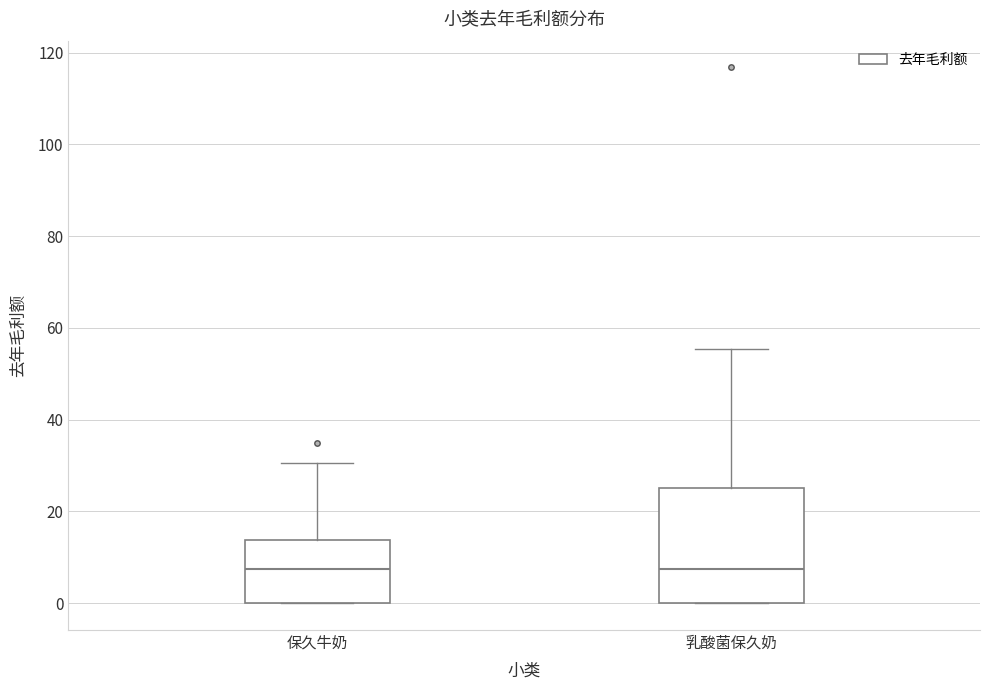

Reading left to right, transcribe this box plot: for each box, give where its median line is, the range the box spans, and where its two whiskers end, as read against the y-axis. The values are not printed on the chart, so give them approximately, as read against the axis.

保久牛奶: median 8, box 0 to 14, whiskers 0 to 30
乳酸菌保久奶: median 8, box 0 to 26, whiskers 0 to 56